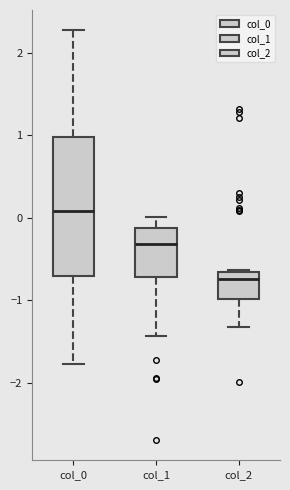

Reading left to right, transcribe this box plot: for each box, give where its median line is, the range the box spans, and where its two whiskers end, as read against the y-axis. The values are not printed on the chart, so give them approximately, as read against the axis.

col_0: median 0.1, box -0.7 to 1.0, whiskers -1.8 to 2.3
col_1: median -0.3, box -0.7 to -0.1, whiskers -1.4 to 0.0
col_2: median -0.7 (just below the box's upper edge), box -1.0 to -0.7, whiskers -1.3 to -0.6